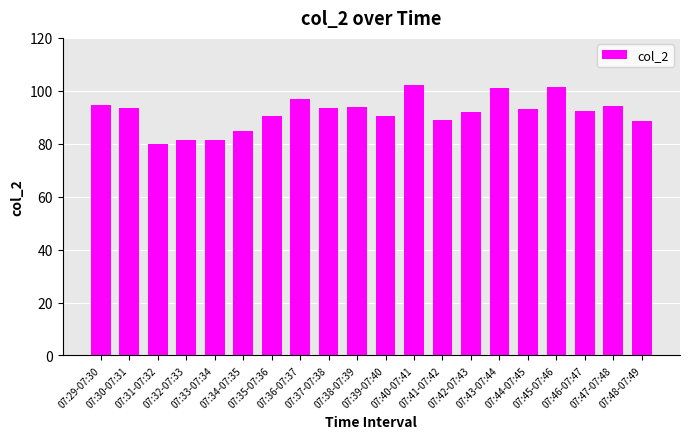

What position from the left is 07:42-07:43?

14